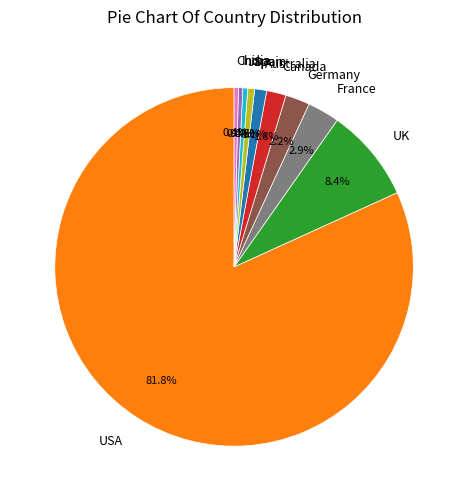

To the nearest percent, what is the average slice percentage?

10%